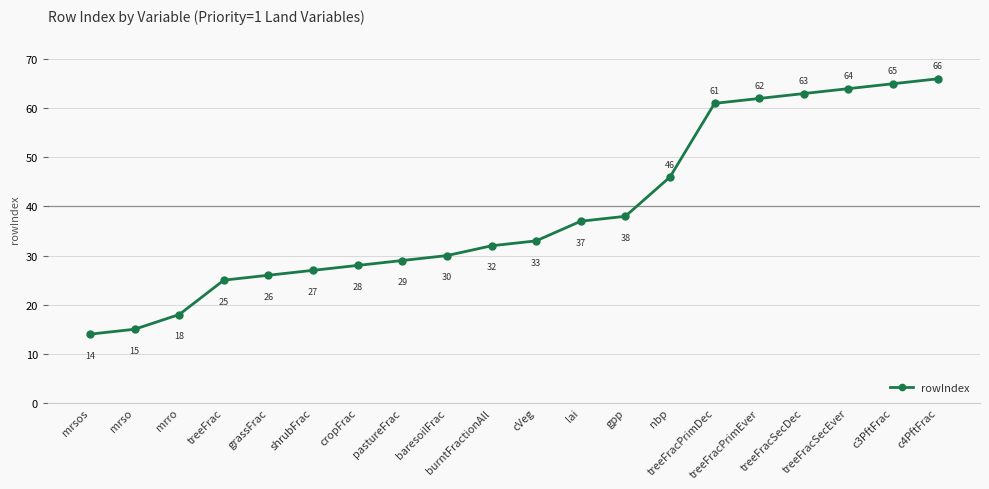

Which label corresponds to the largest value in the chart?

c4PftFrac